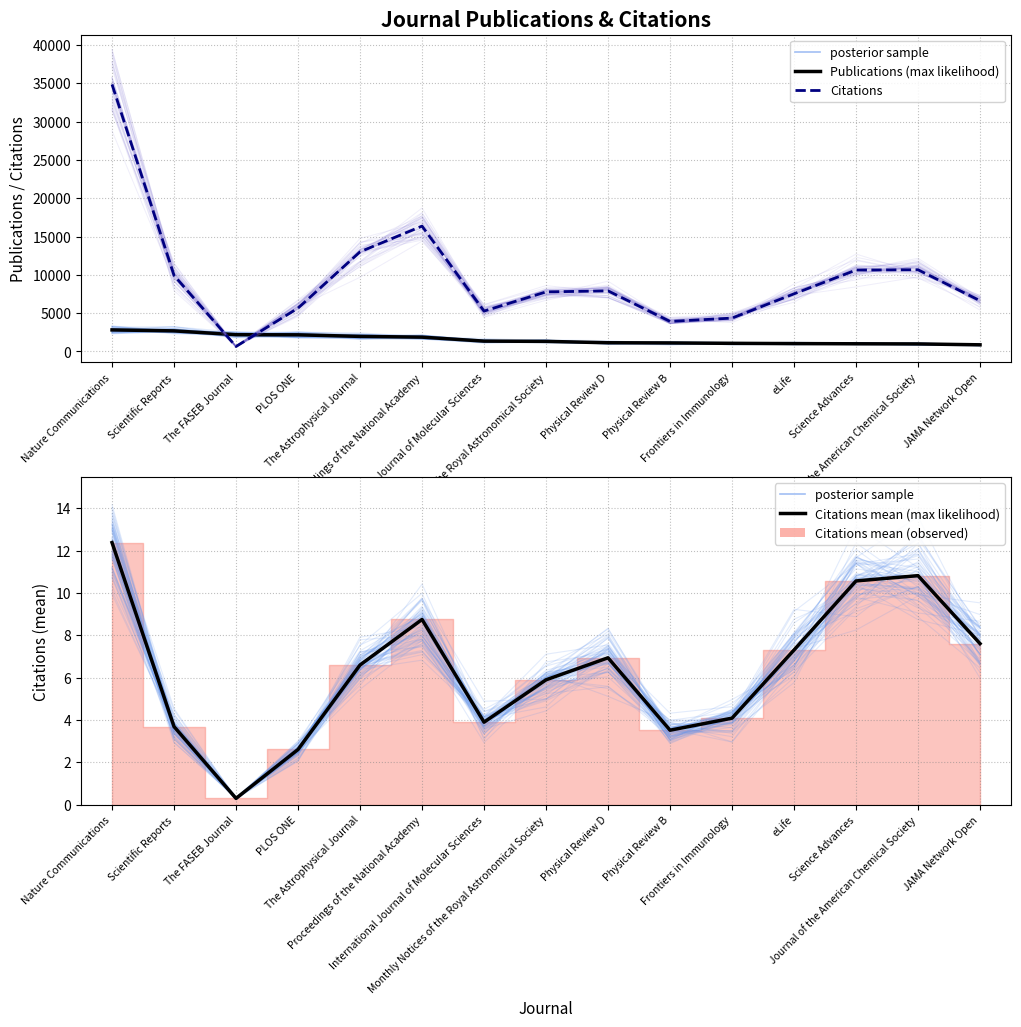

How many data points in Citations (mean) are less than 6?

7